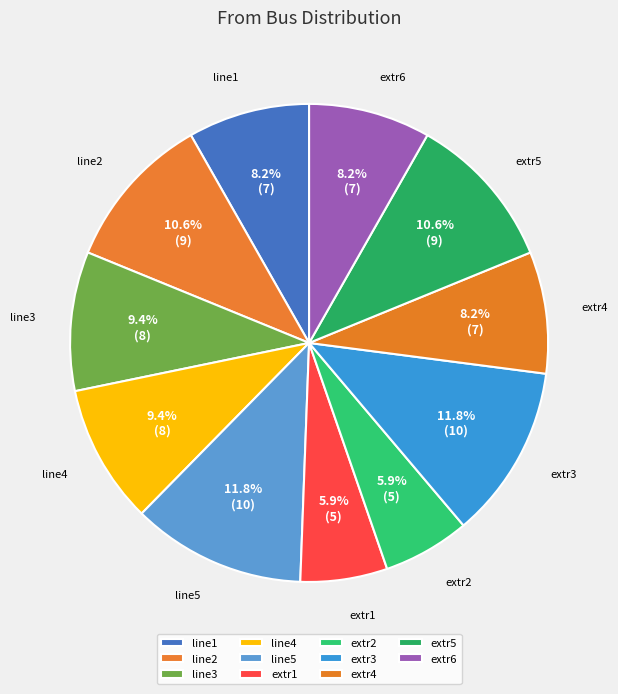

What is the total percentage of extr5 and extr3?

22.4%